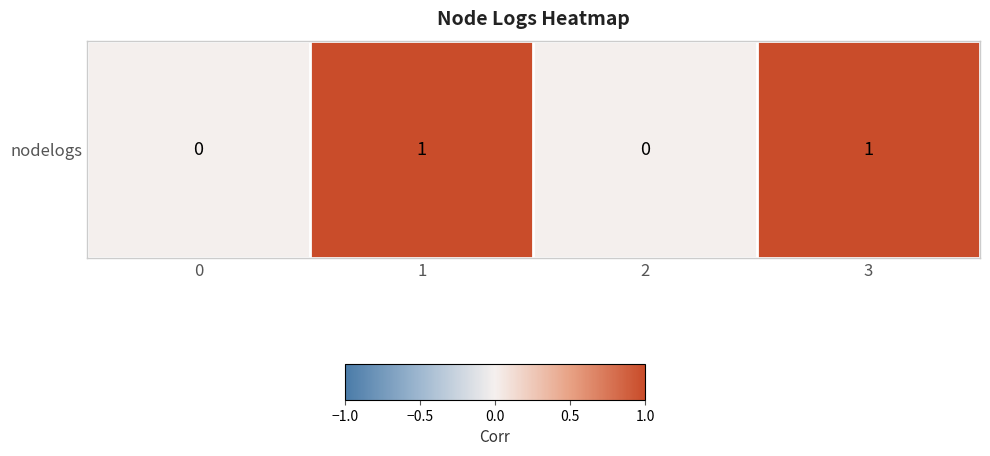

What is the greatest value displayed?

1